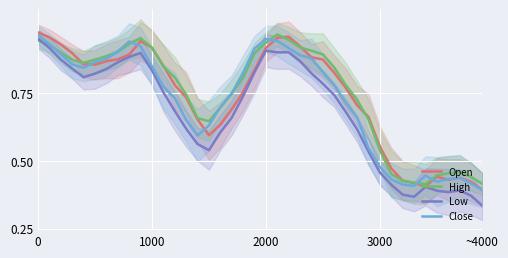

At how many categories does at least one series exceed 0?

40